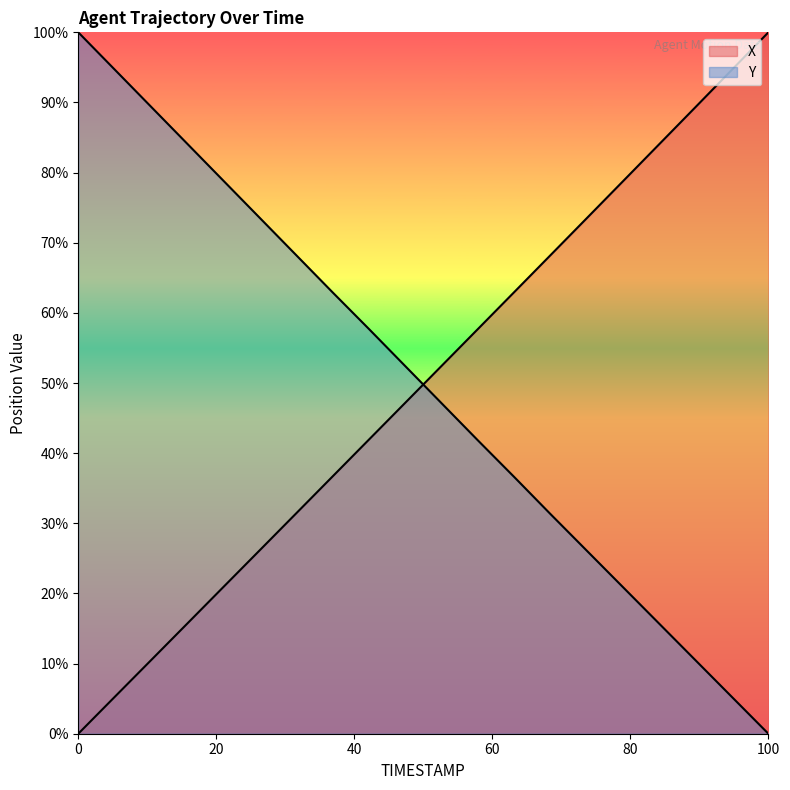

Is the value of X at 25.6 greater than the value of Y at 25.4?

Yes